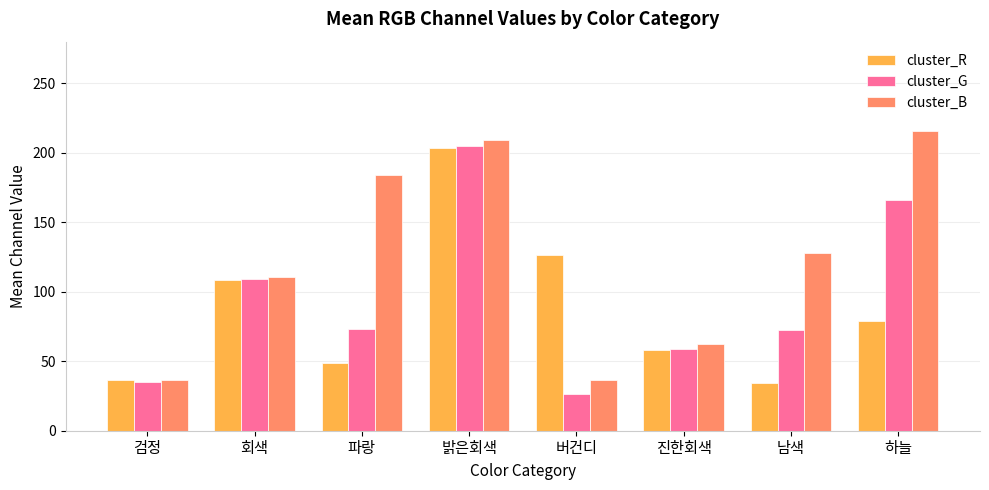

At which label does cluster_B reach its peak?

하늘